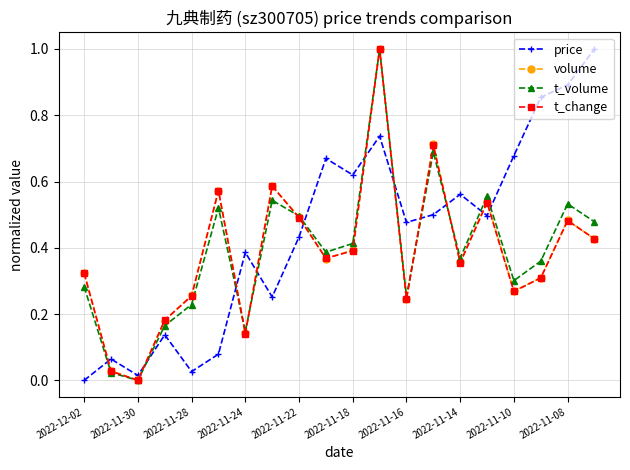

True or false: t_change has more than 2 interior local peaks.

True